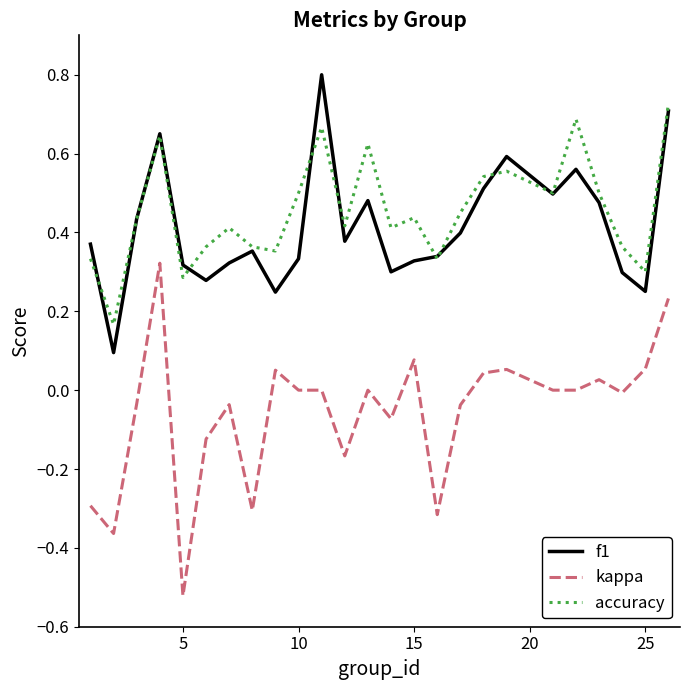

What are all the series names shown in the legend?

f1, kappa, accuracy